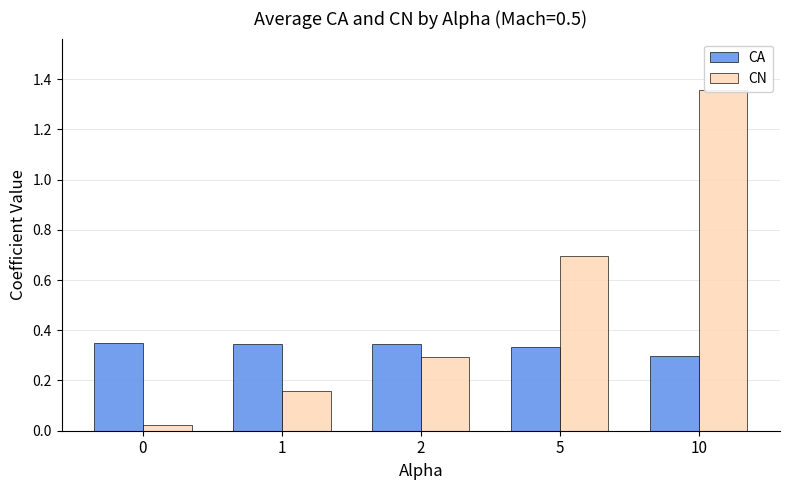

At which label does CA reach its minimum?

10